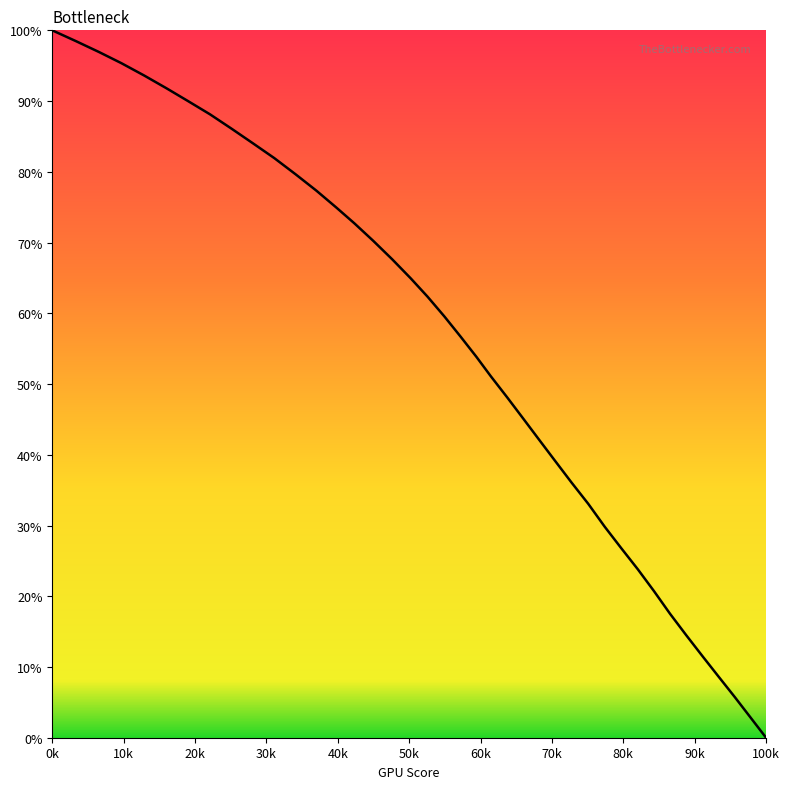

What is the greatest value displayed?

100.0